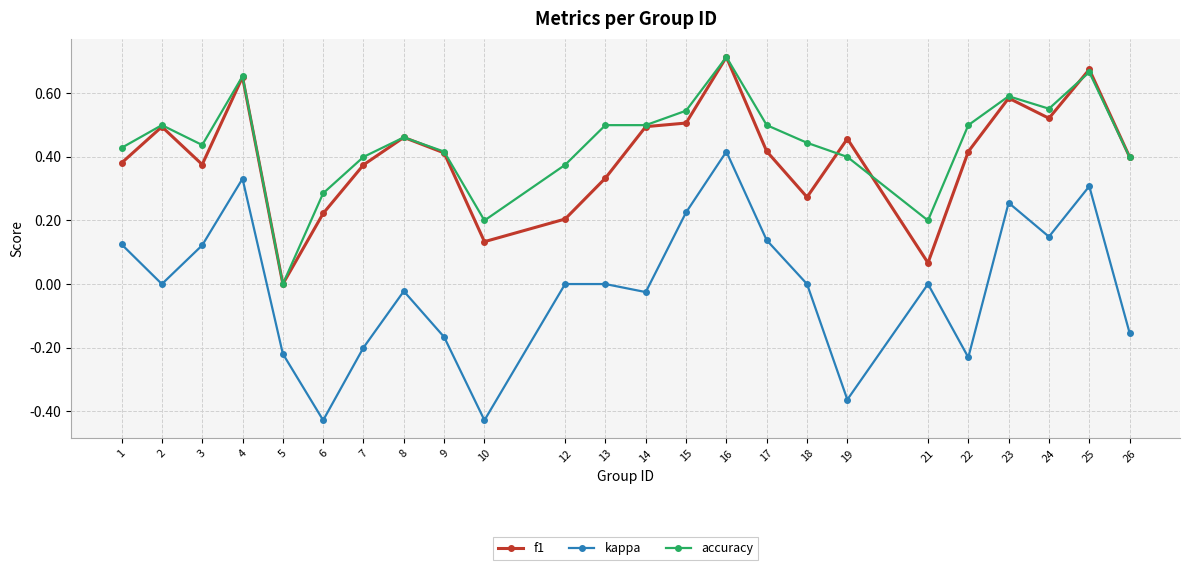

The value of accuracy at 9 is 0.4. True or false?

True